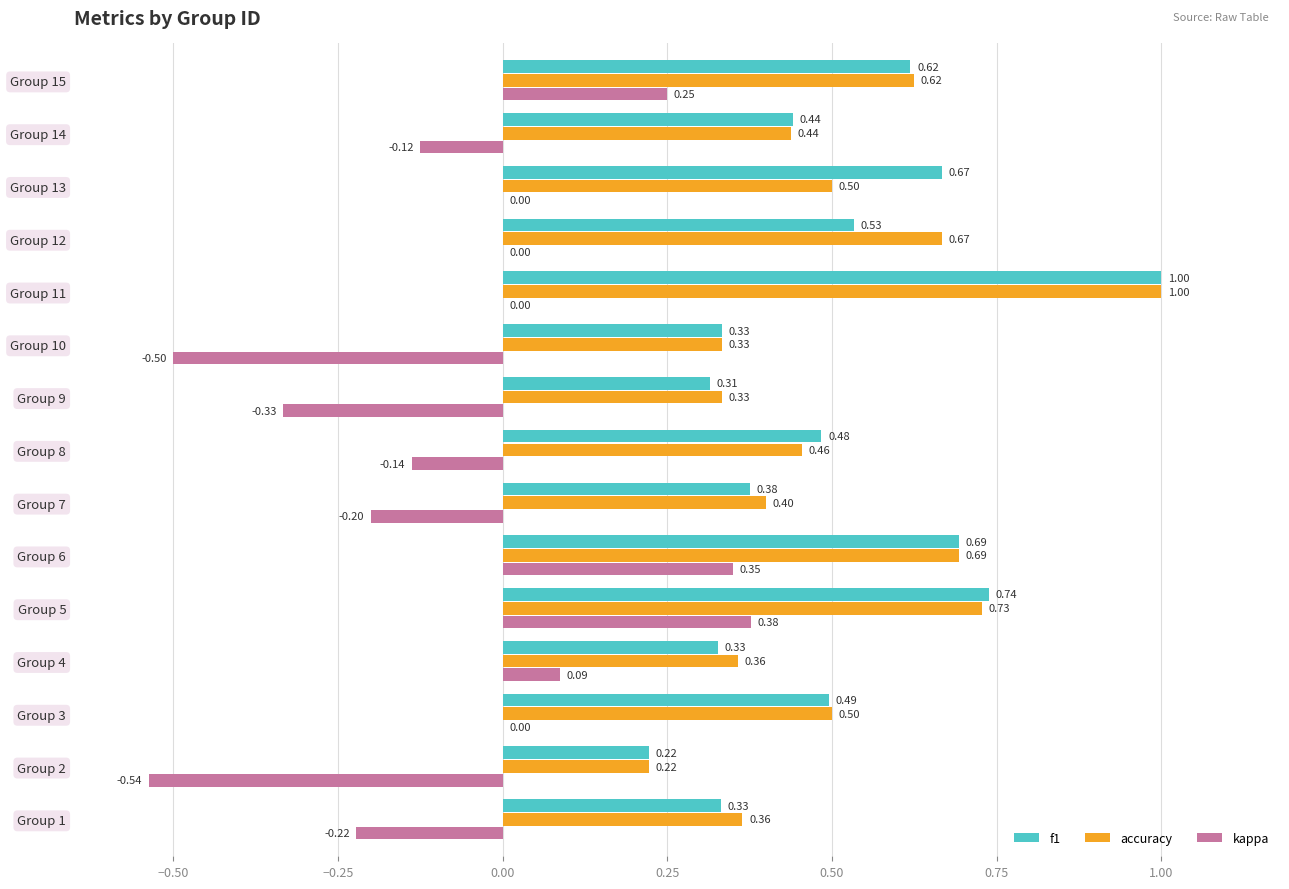

What is the sum of all f1 values?

7.6